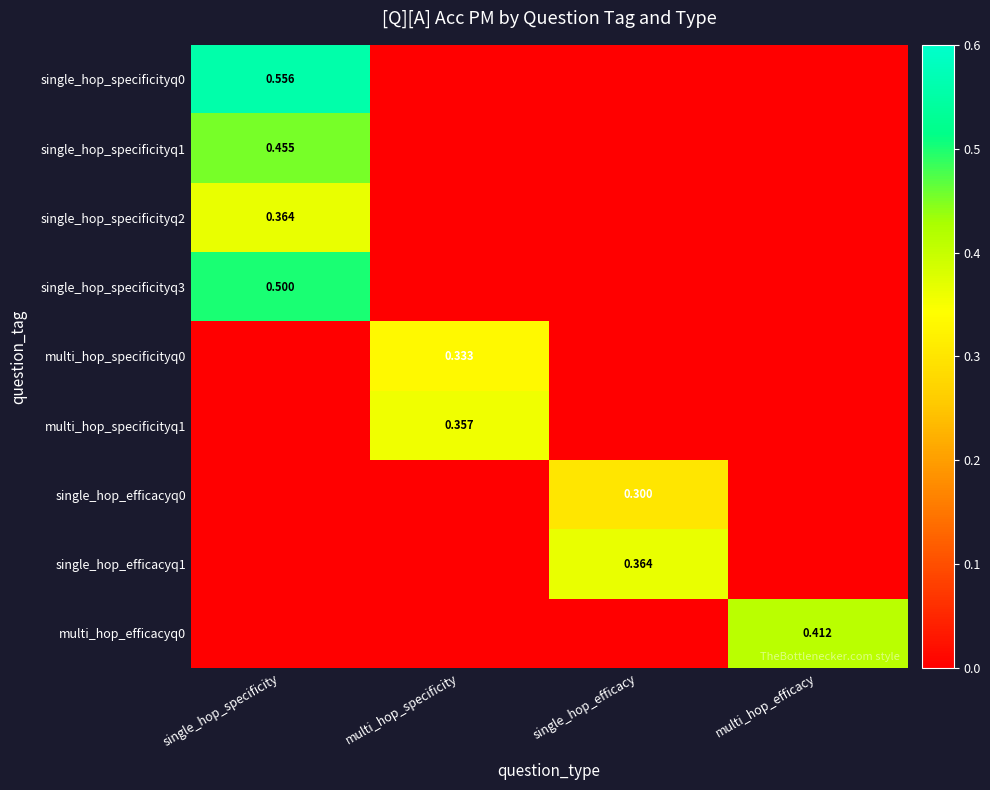

Which category has the highest value across all series?

single_hop_specificity